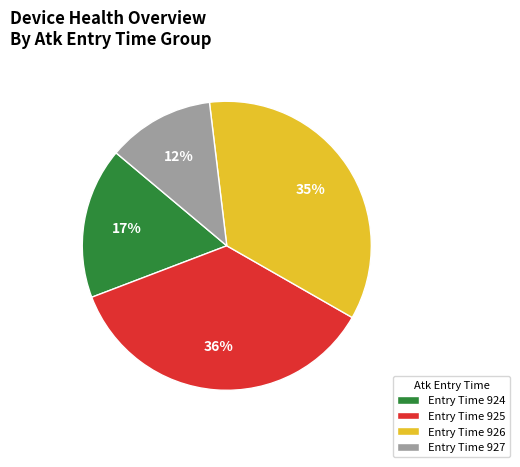

True or false: Entry Time 926 accounts for 35% of the total.

True